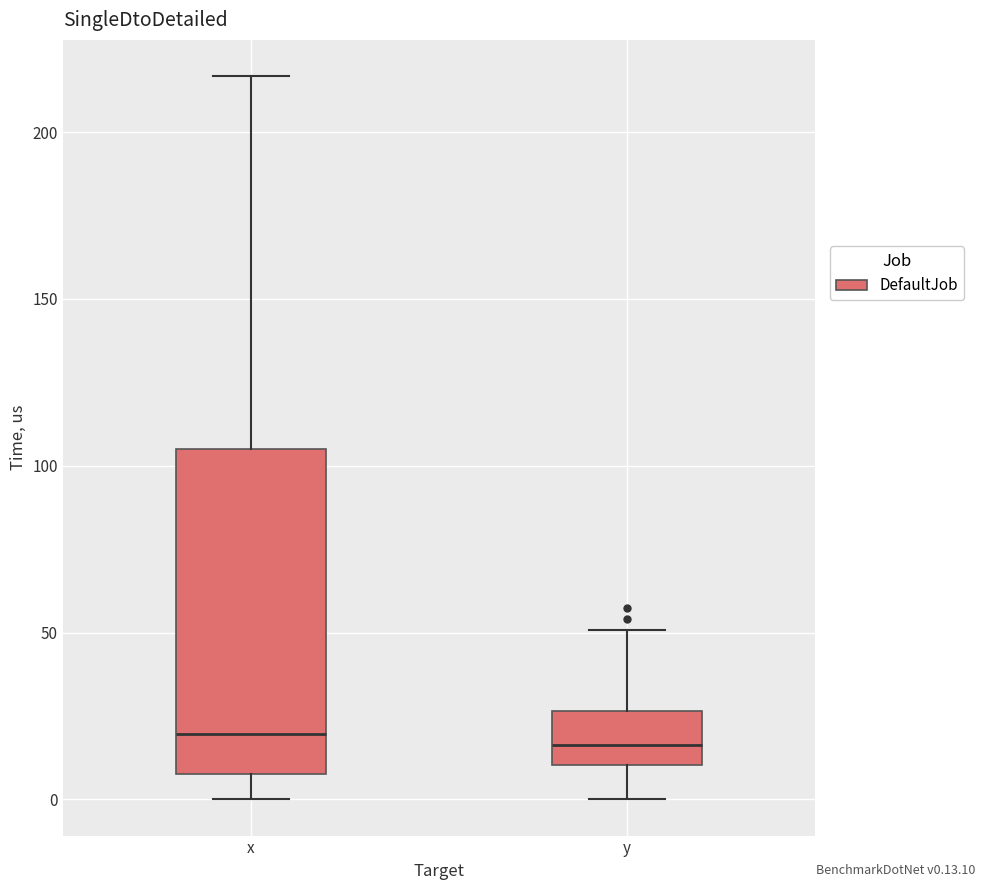

Reading left to right, transcribe this box plot: for each box, give where its median line is, the range the box spans, and where its two whiskers end, as read against the y-axis. The values are not printed on the chart, so give them approximately, as read against the axis.

x: median 20, box 5 to 105, whiskers 0 to 215
y: median 15, box 10 to 25, whiskers 0 to 50